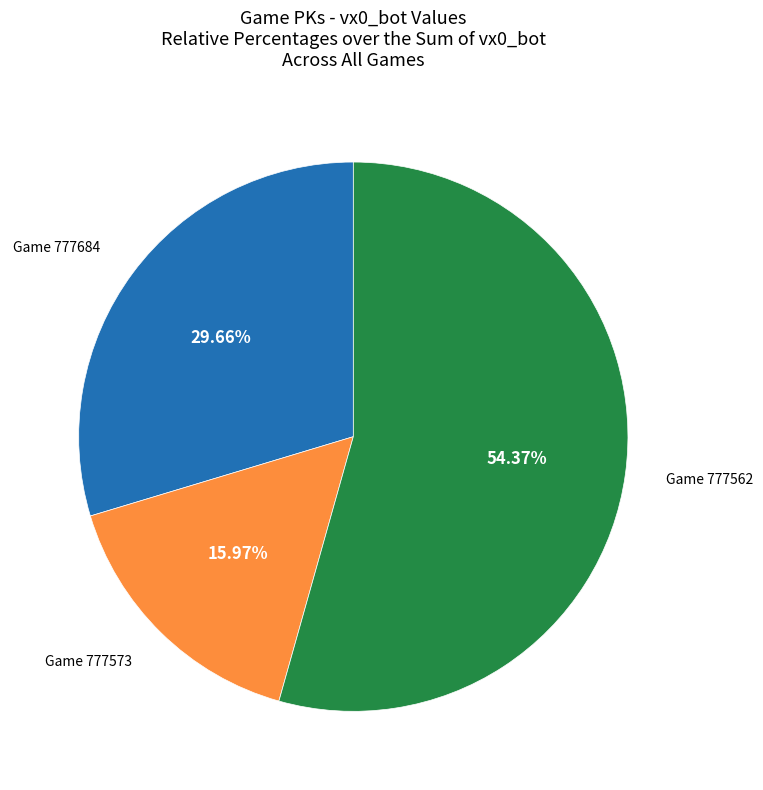

Does any single category account for the majority?

Yes